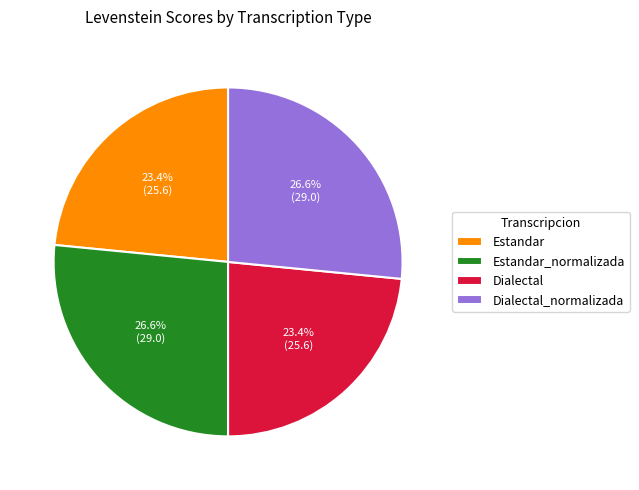

Combined, what portion of the pie is Dialectal_normalizada and Estandar?

50.0%